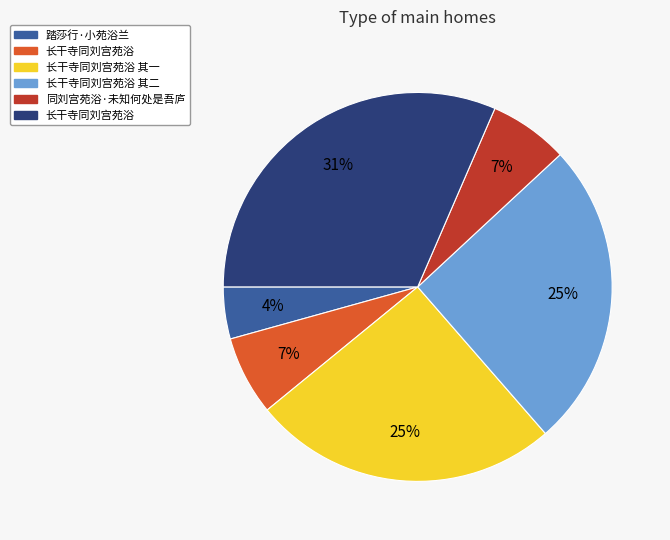

To the nearest percent, what is the average slice percentage?

17%